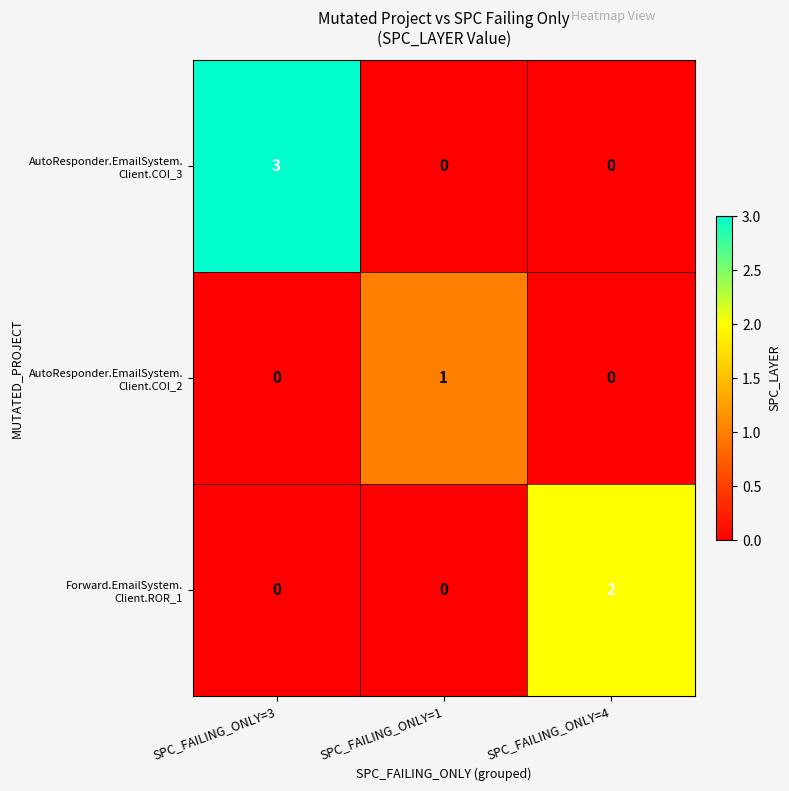

What is the total value across all series at SPC_FAILING_ONLY=3?

3